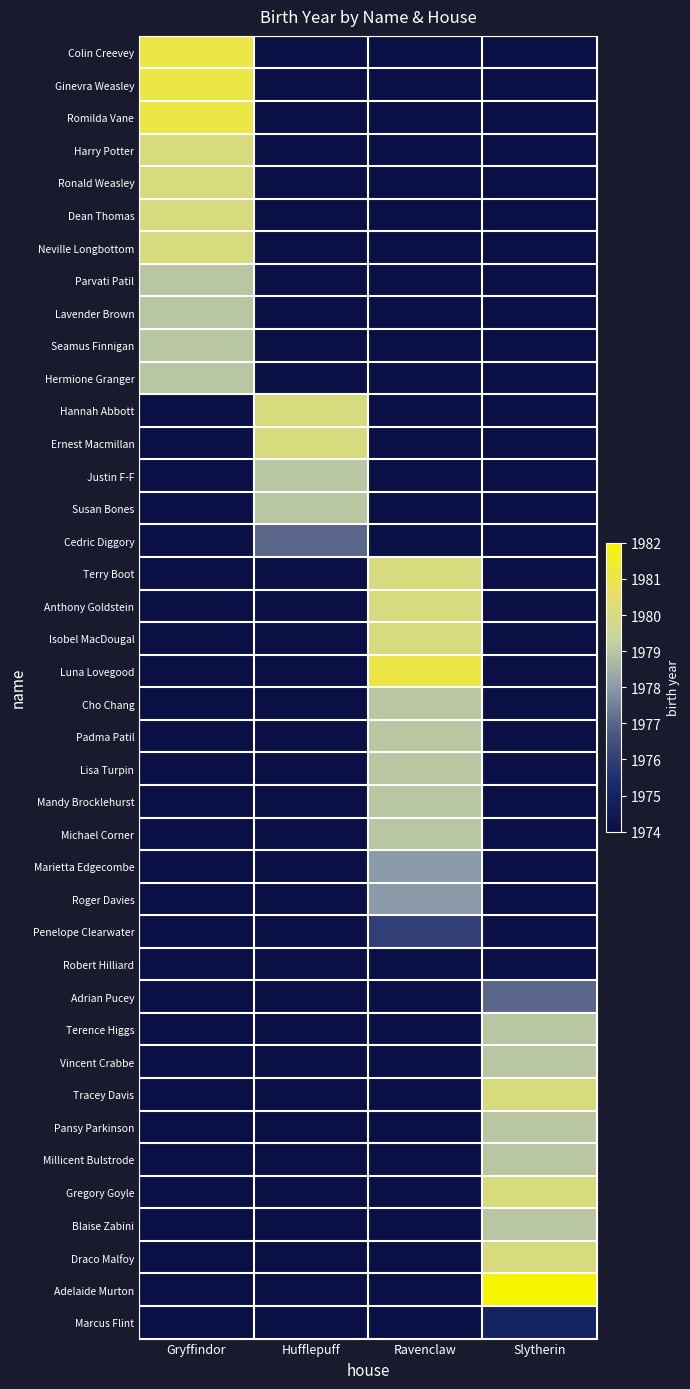

Is it true that Ginevra Weasley equals 1981.0 at Gryffindor?

True